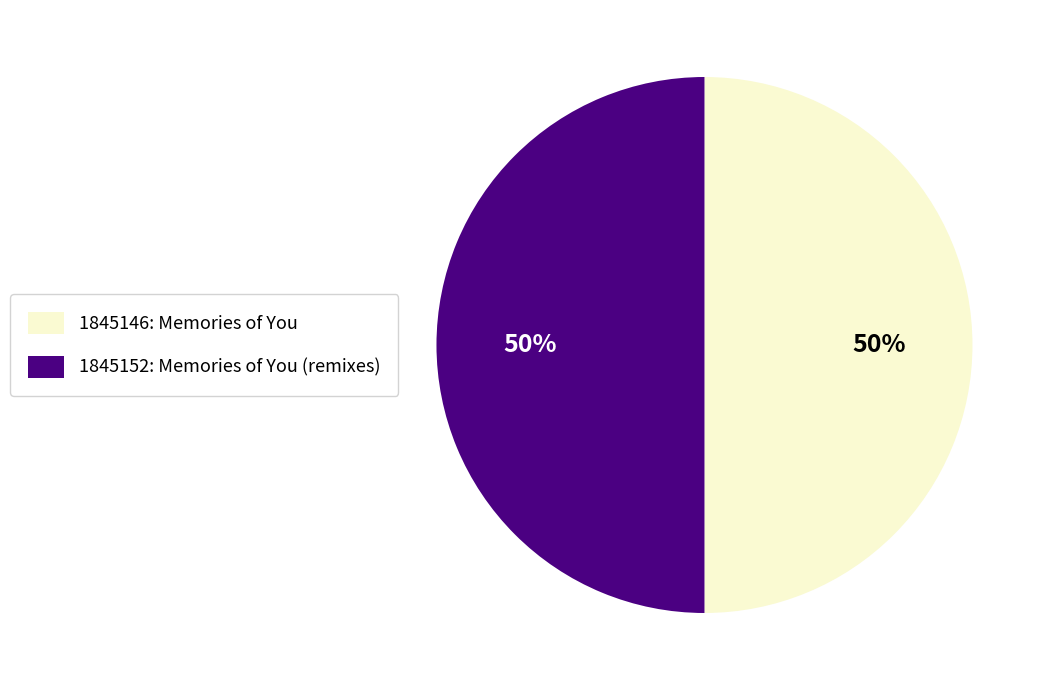

Is it true that 1845146 is 55% of the pie?

False